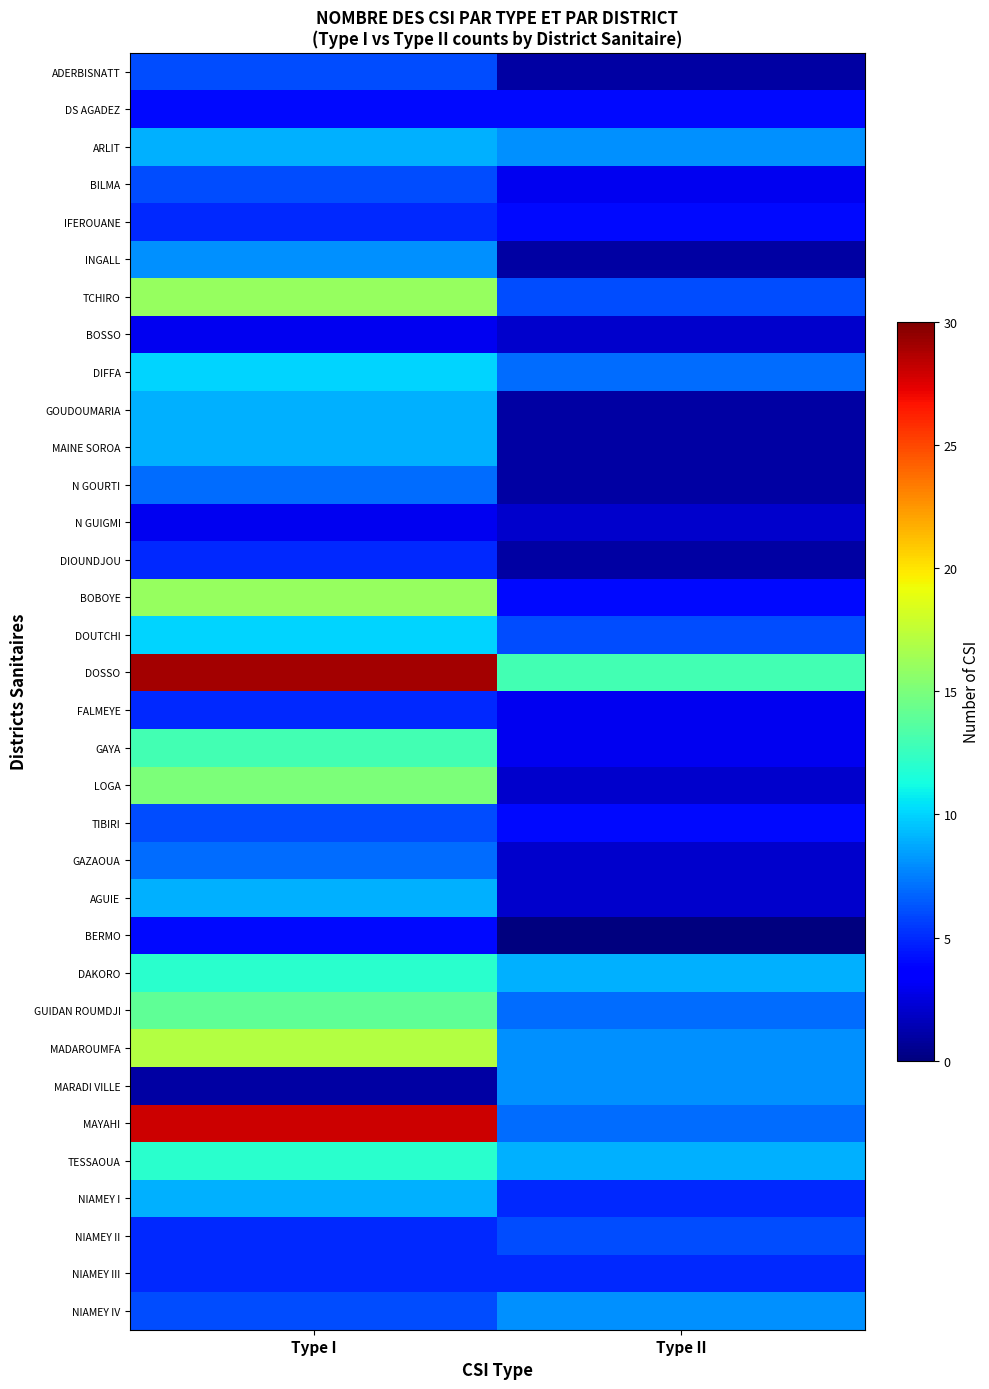

List the series in order of their peak value, highest first.

DOSSO, MAYAHI, MADAROUMFA, TCHIRO, BOBOYE, LOGA, GUIDAN ROUMDJI, GAYA, DAKORO, TESSAOUA, DIFFA, DOUTCHI, ARLIT, GOUDOUMARIA, MAINE SOROA, AGUIE, NIAMEY I, INGALL, MARADI VILLE, NIAMEY IV, N GOURTI, GAZAOUA, ADERBISNATT, BILMA, TIBIRI, NIAMEY II, IFEROUANE, DIOUNDJOU, FALMEYE, NIAMEY III, DS AGADEZ, BERMO, BOSSO, N GUIGMI